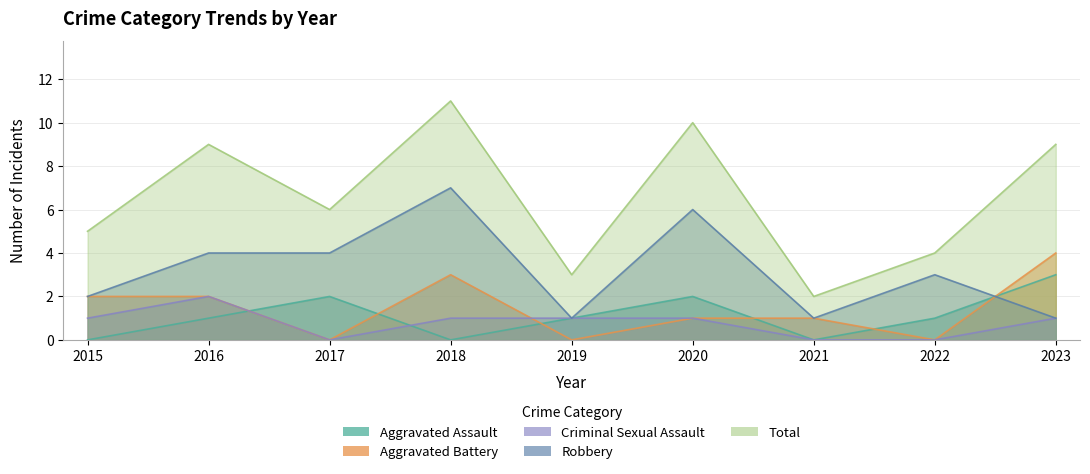

Is the value of Criminal Sexual Assault at 2017 greater than the value of Robbery at 2019?

No